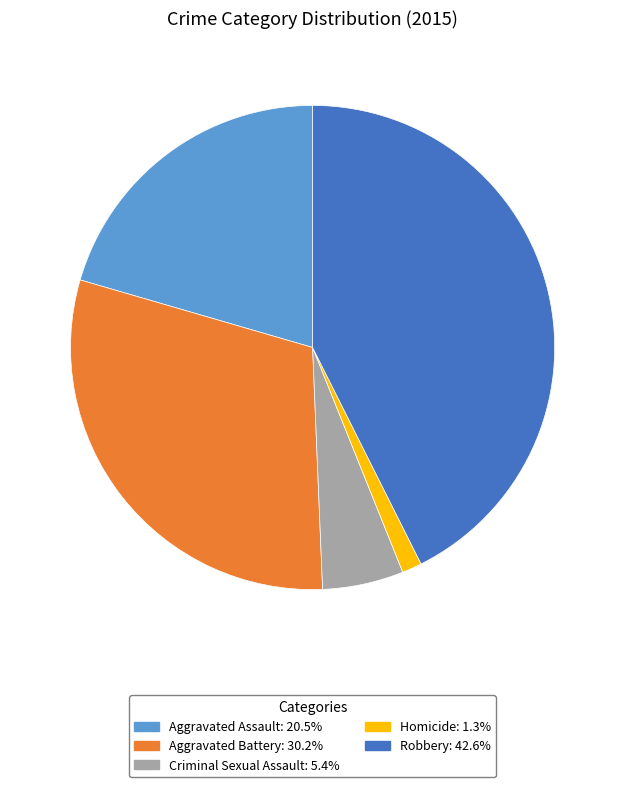

Is the sum of Robbery and Aggravated Assault greater than half?

Yes